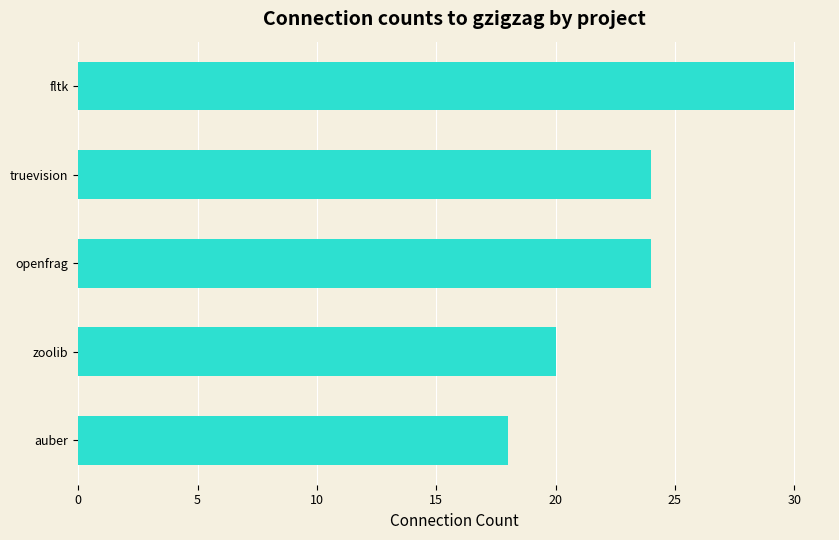

Are the bars horizontal?

Yes